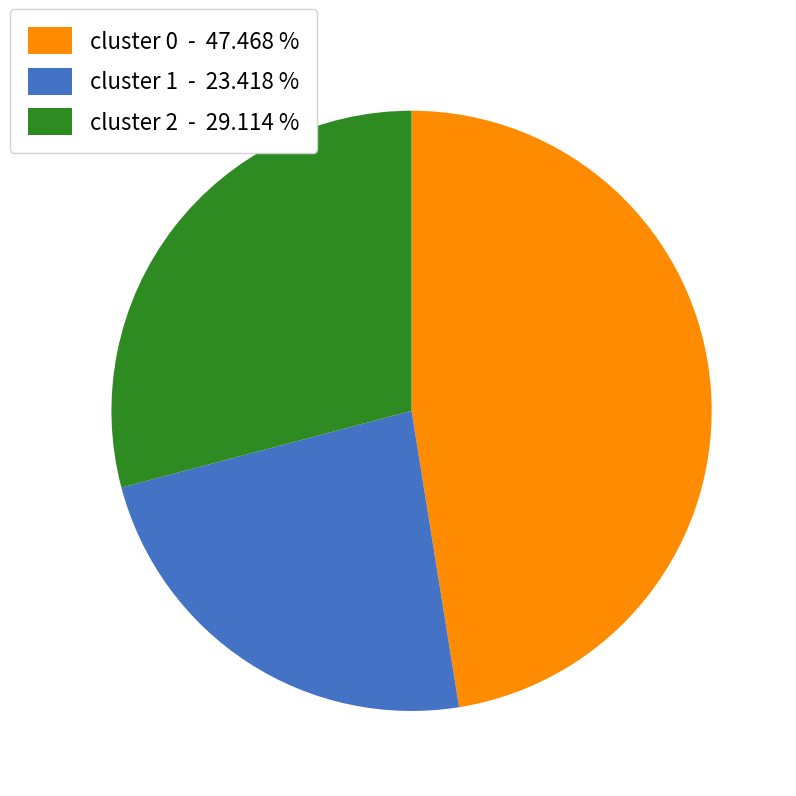

The cluster 1 slice represents 23% of the pie. True or false?

True